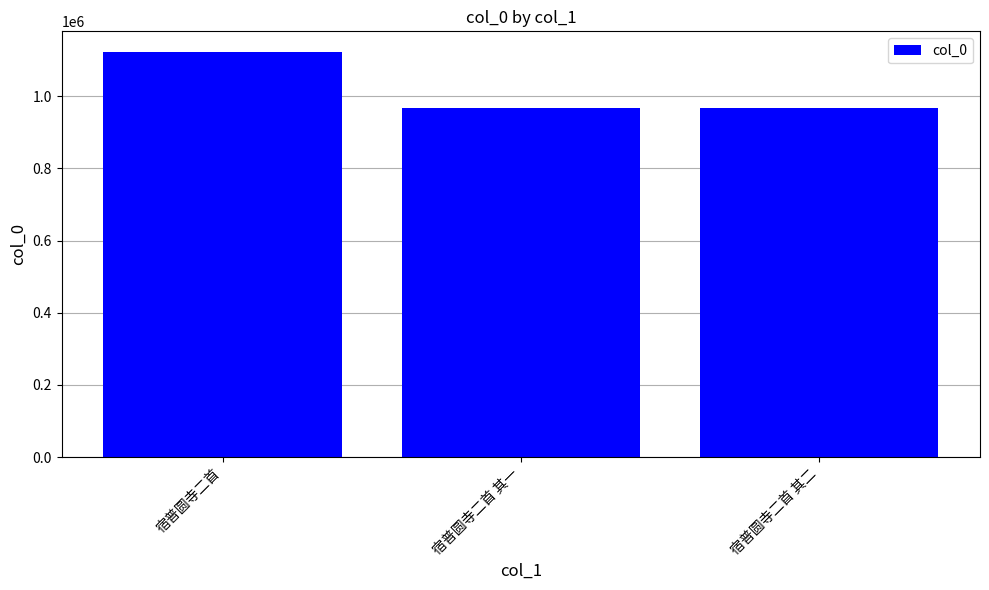

The value at 宿普圆寺二首 is 1123257. True or false?

True